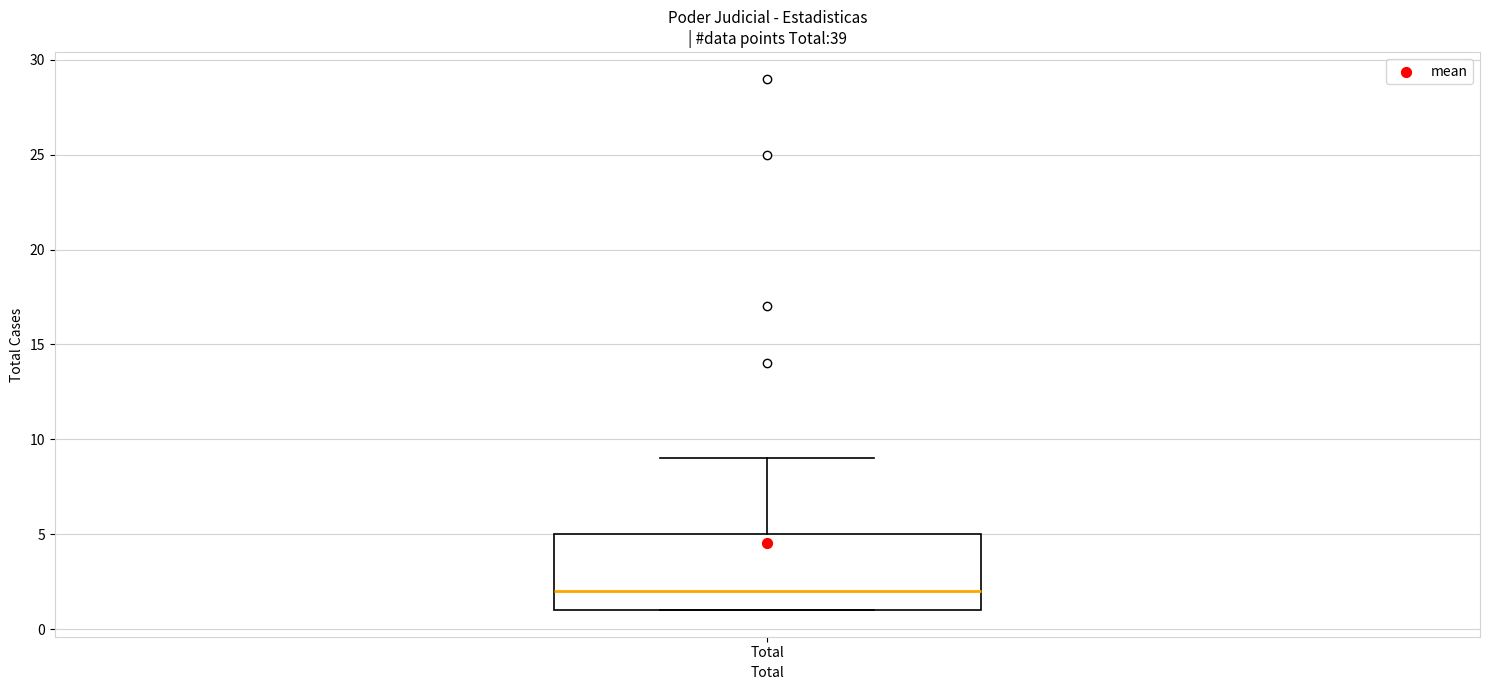

Where does the median line of the box for Total sit on the y-axis? The values are not printed on the chart, so give them approximately, as read against the axis.

2